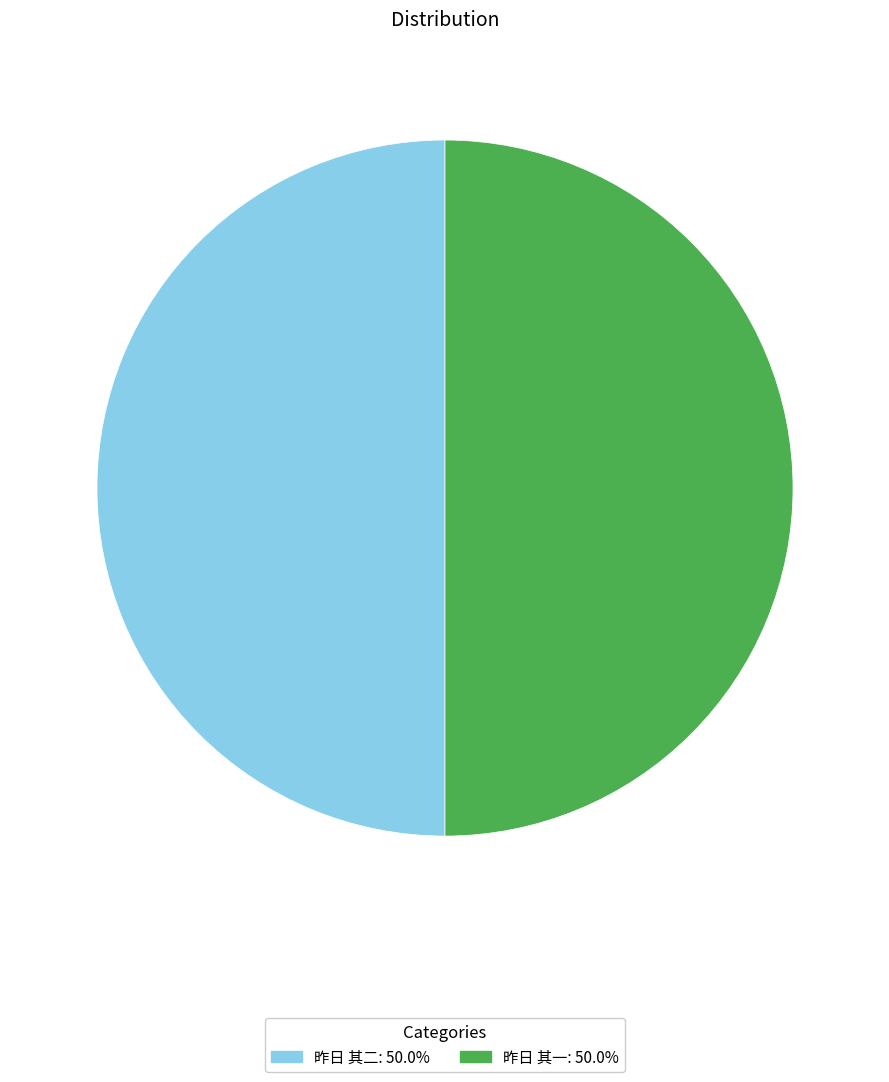

Count the number of slices in the pie.

2